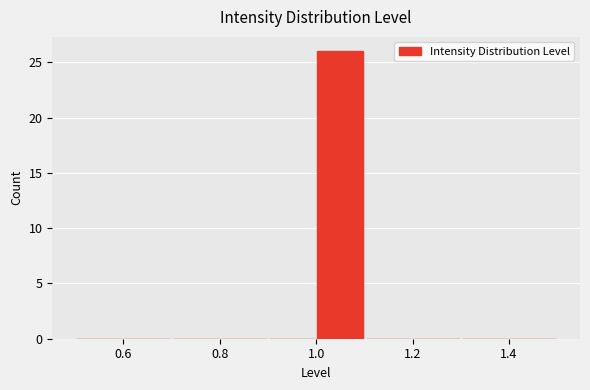

Over which range of the x-axis is the bar tallest?

1.0 to 1.1